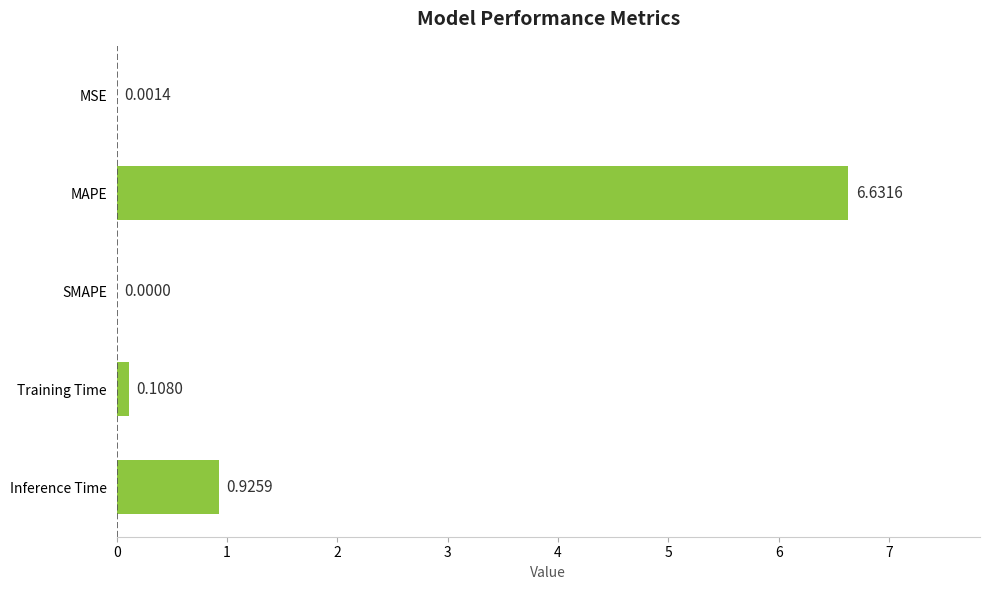

Which category has the highest value across all series?

MAPE